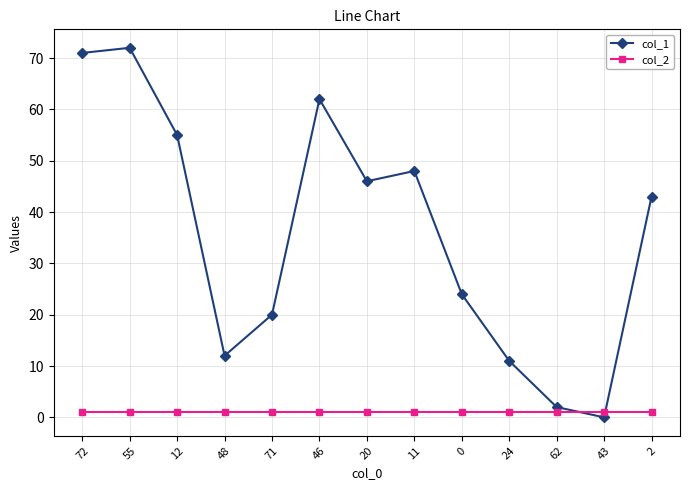

Which category has the highest value across all series?

55